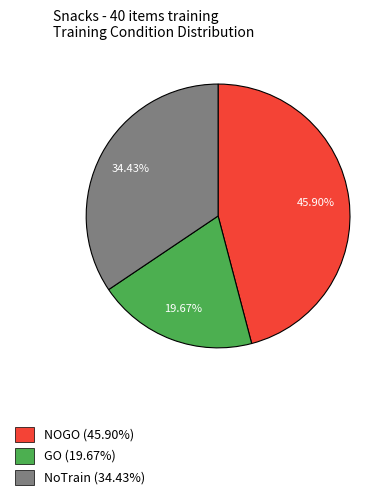

Do GO (19.67%) and NoTrain (34.43%) together represent more than half of the pie?

Yes